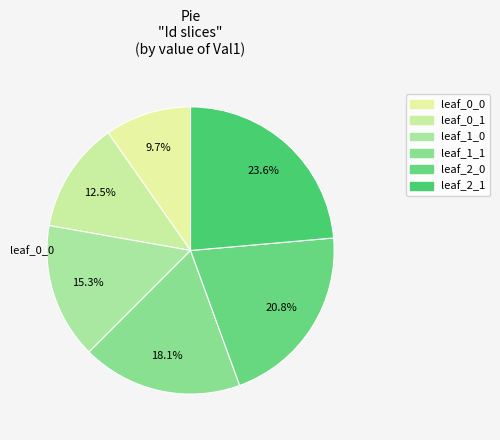

Is leaf_0_1 the majority of the pie?

No